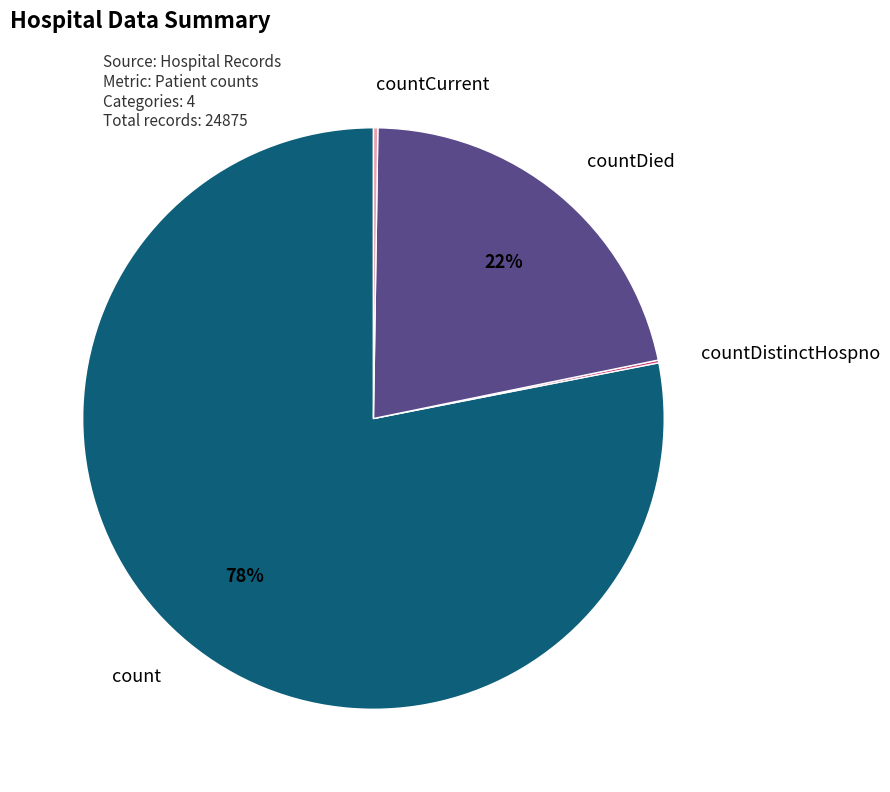

Approximately how many times larger is the value at countDied compared to count?

0.3